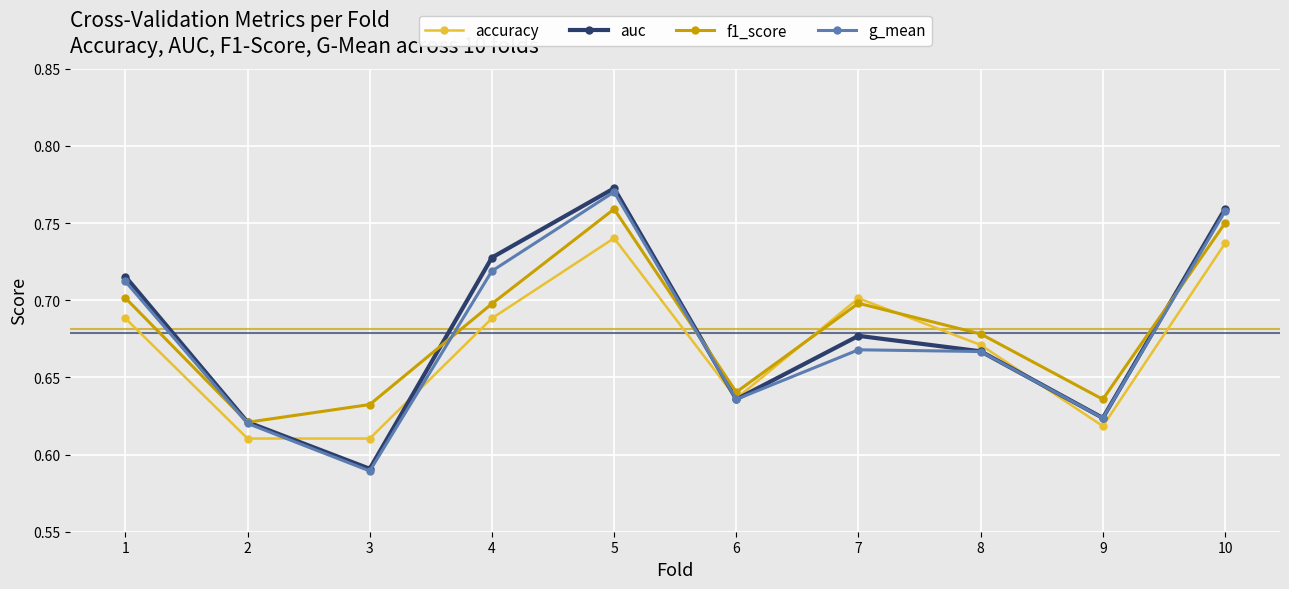

At which category is the sum across all series the highest?

5